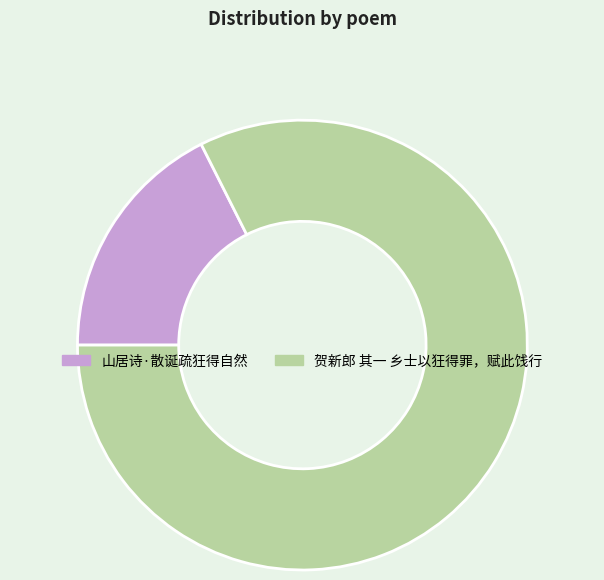

Which slice is the smallest?

山居诗·散诞疏狂得自然